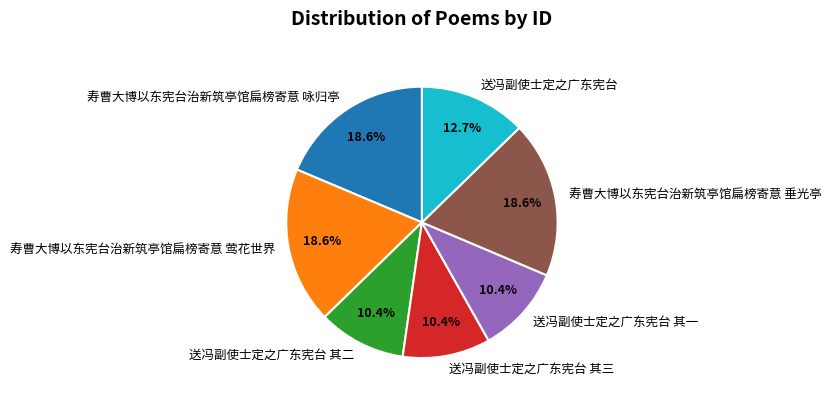

Combined, what portion of the pie is 送冯副使士定之广东宪台 其一 and 送冯副使士定之广东宪台 其二?

20.9%